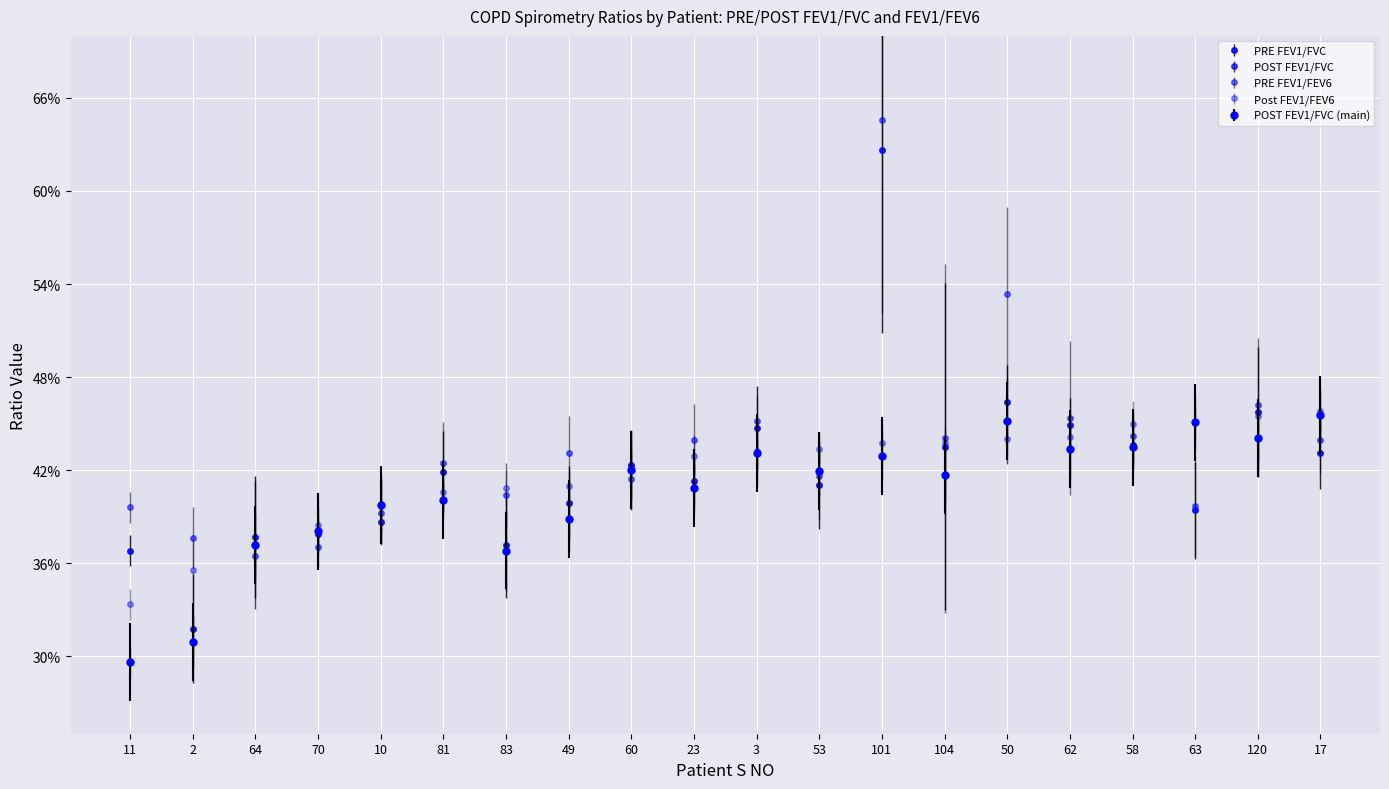

Reading left to right, extract all data points from this chart.

PRE FEV1/FVC: 11=36.8	2=31.8	64=37.7	70=37.9	10=38.6	81=41.9	83=37.1	49=39.9	60=42.3	23=41.3	3=44.7	53=41.0	101=62.6	104=43.5	50=46.4	62=44.9	58=43.6	63=39.4	120=45.8	17=43.1
POST FEV1/FVC: 11=29.6	2=30.9	64=37.2	70=38.0	10=39.8	81=40.1	83=36.8	49=38.9	60=42.0	23=40.8	3=43.1	53=42.0	101=42.9	104=41.7	50=45.2	62=43.4	58=43.5	63=45.1	120=44.1	17=45.6
PRE FEV1/FEV6: 11=39.6	2=37.6	64=36.4	70=37.1	10=39.2	81=42.5	83=40.4	49=43.1	60=41.4	23=44.0	3=45.2	53=41.6	101=64.6	104=44.0	50=53.3	62=45.4	58=44.2	63=39.7	120=46.2	17=43.9
Post FEV1/FEV6: 11=33.3	2=35.6	64=37.2	70=38.5	10=39.8	81=40.6	83=40.9	49=41.0	60=42.2	23=42.9	3=43.2	53=43.3	101=43.8	104=43.8	50=44.0	62=44.1	58=45.0	63=45.1	120=45.5	17=45.8